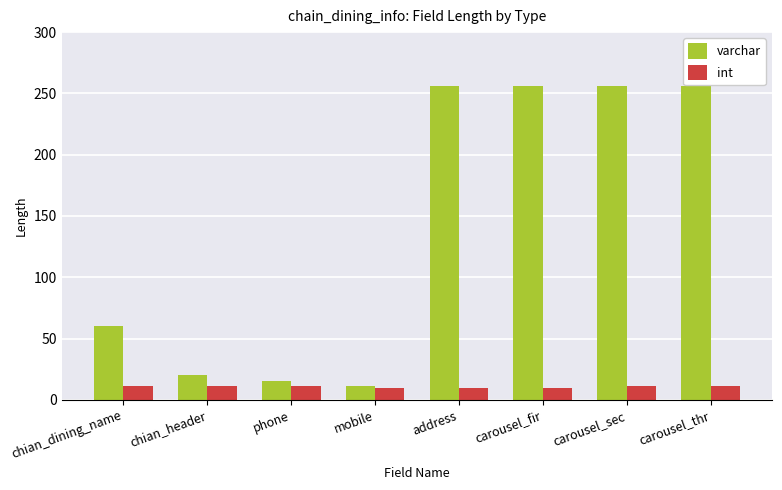

At how many categories does at least one series exceed 118?

4